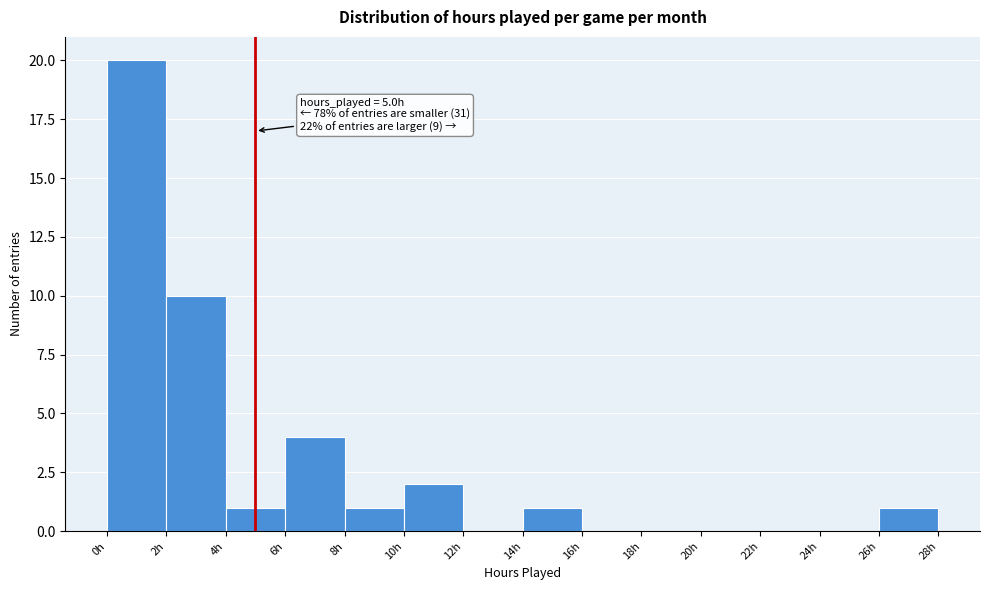

Over which range of the x-axis is the bar tallest?

0 to 2